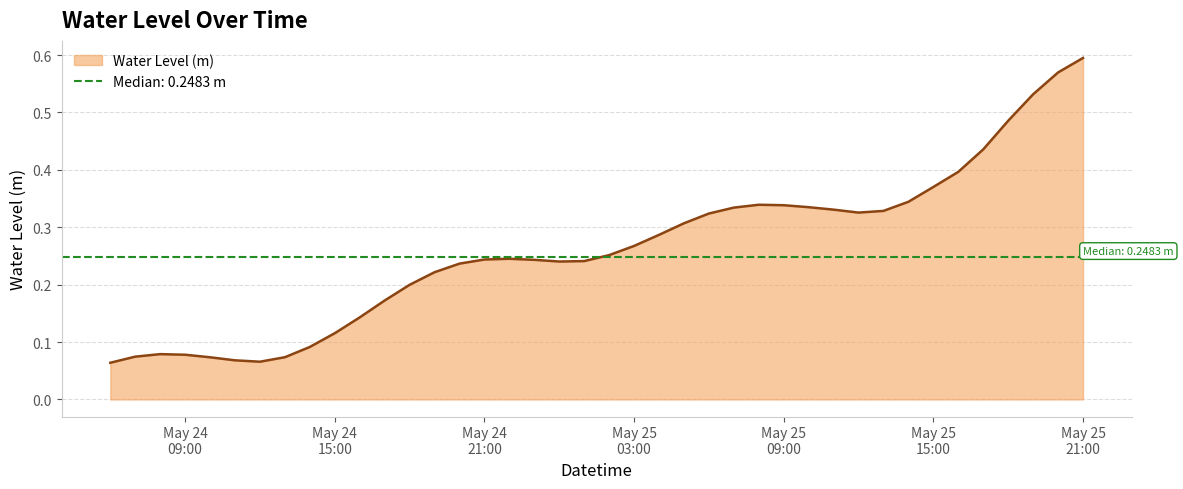

What is the smallest value displayed?

0.1